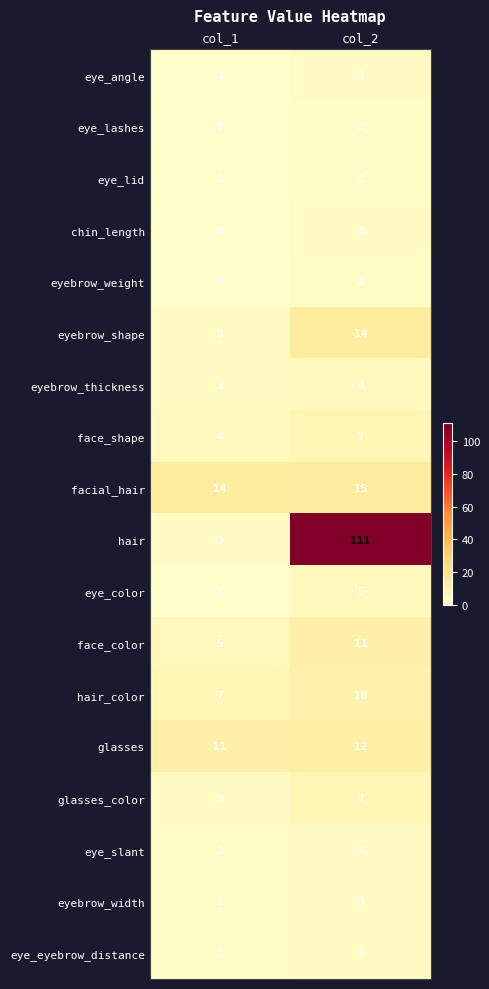

What is the spread (max minus min) of values at col_2?

109